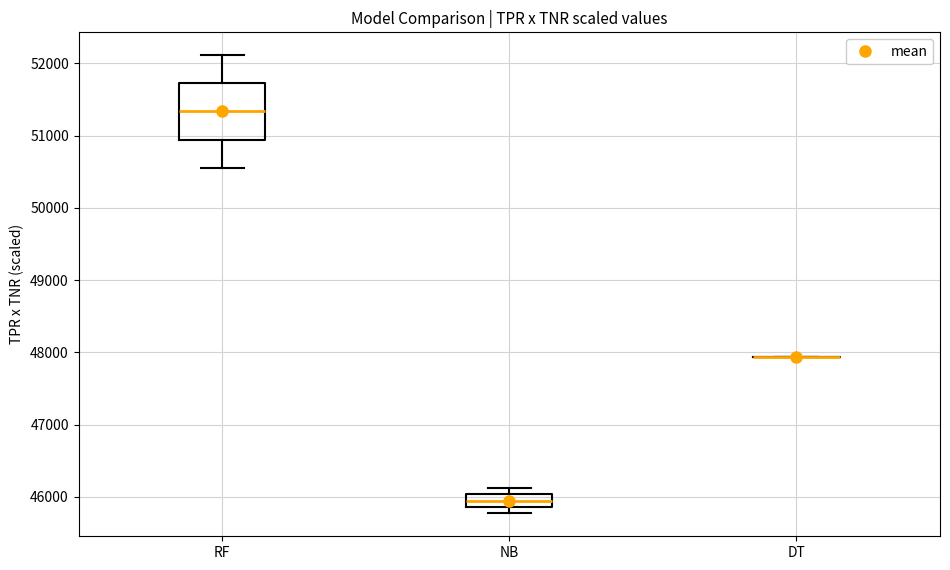

Which box is the tallest, from its lower edge to its upper edge?

RF